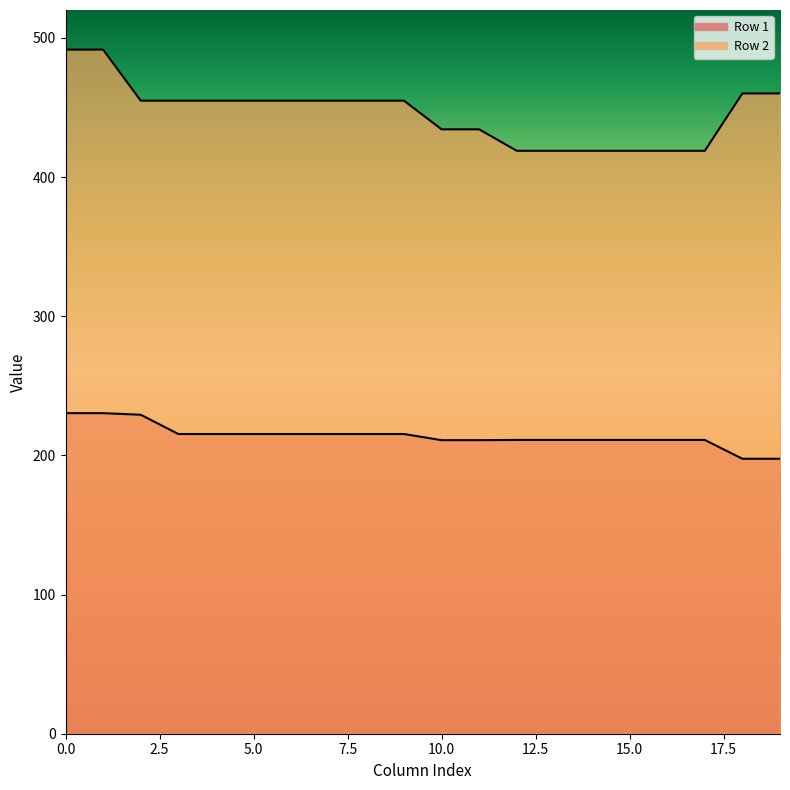

Does the chart have visible grid lines?

No